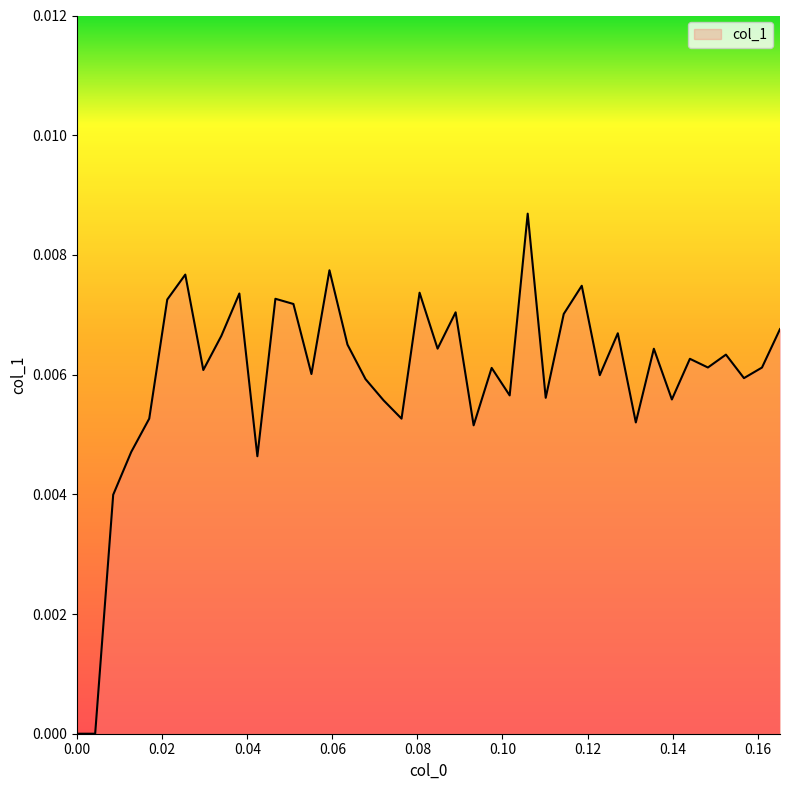

How many lines are shown in the chart?

1